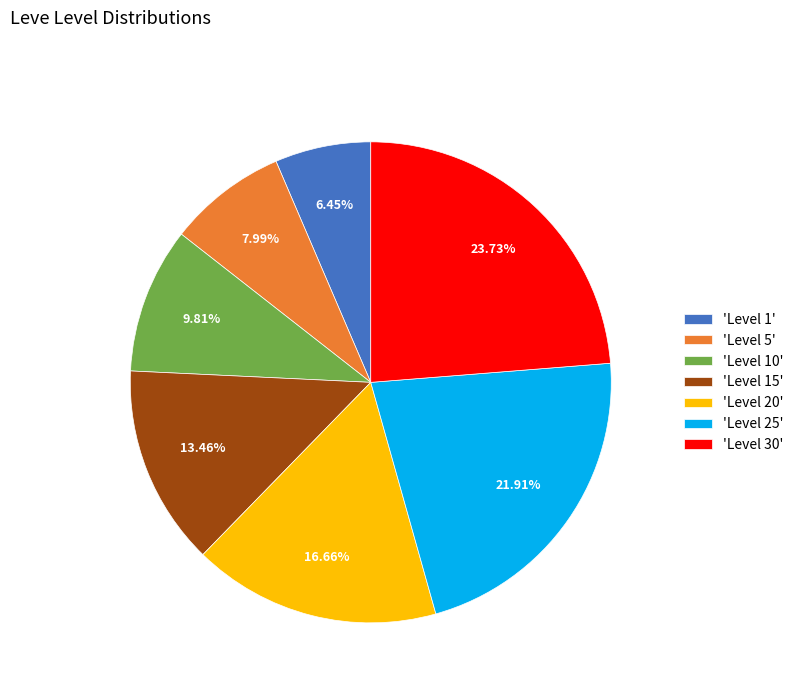

Is there any slice that represents more than half of the pie?

No